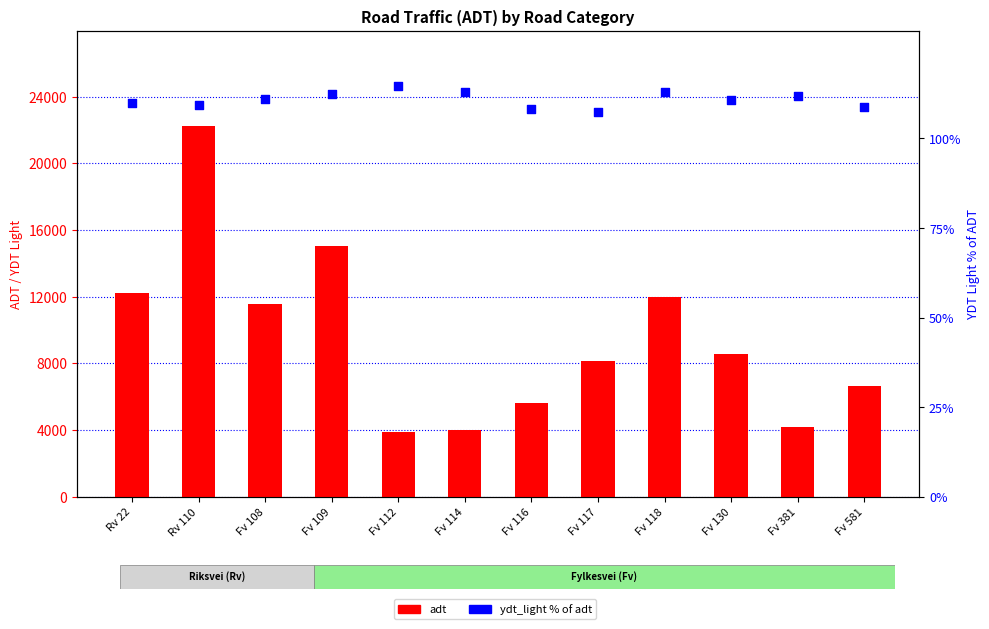

What are all the series names shown in the legend?

adt, ydt_light % of adt